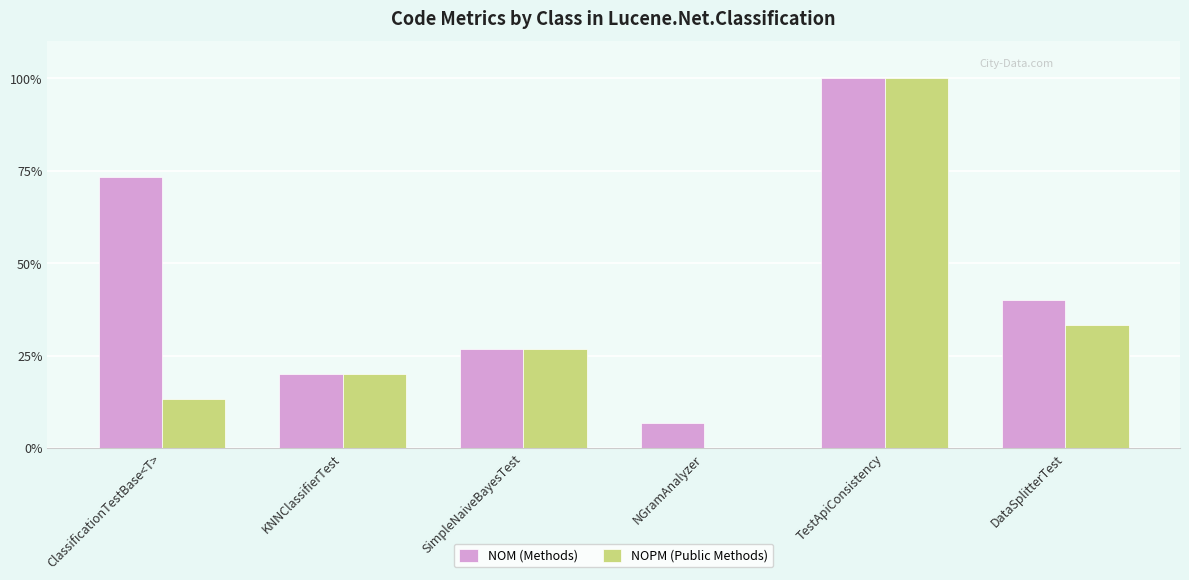

Are the bars horizontal?

No